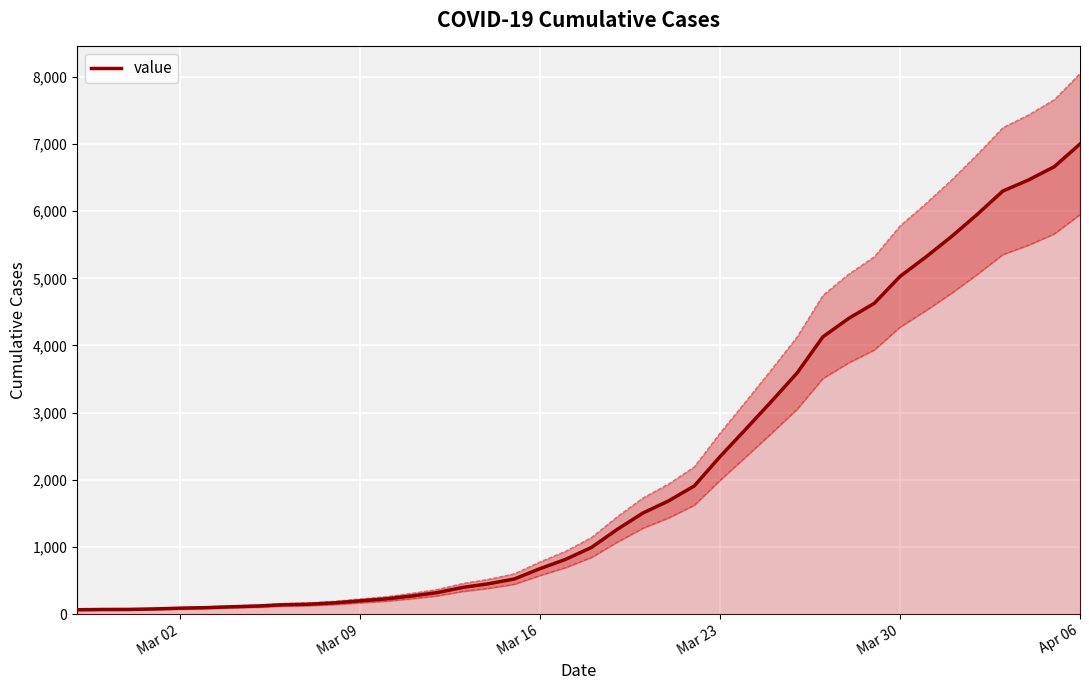

At which category does the chart reach its peak across all series?

Apr 06